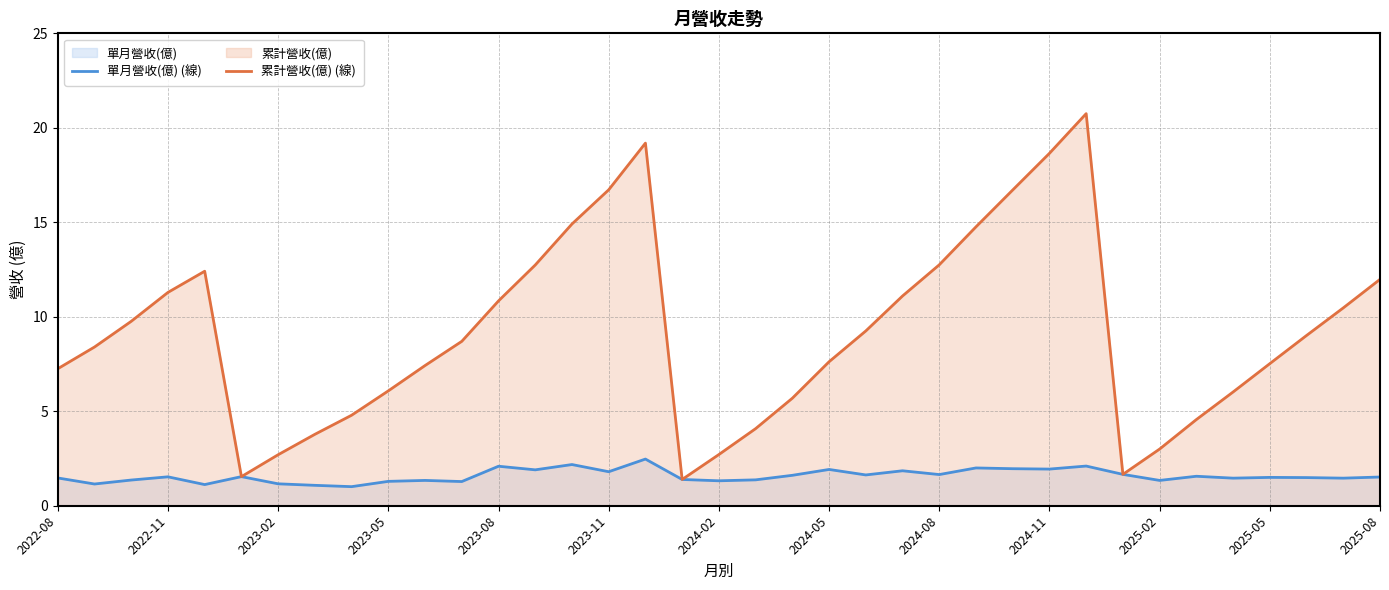

Reading left to right, extract all data points from this chart.

單月營收(億) (線): 1.5	1.1	1.4	1.5	1.1	1.5	1.2	1.1	1.0	1.3	1.3	1.3	2.1	1.9	2.2	1.8	2.5	1.4	1.3	1.4	1.6	1.9	1.6	1.9	1.6	2.0	2.0	1.9	2.1	1.7	1.3	1.6	1.5	1.5	1.5	1.5	1.5
累計營收(億) (線): 7.2	8.4	9.8	11.3	12.4	1.5	2.7	3.8	4.8	6.1	7.4	8.7	10.8	12.7	14.9	16.7	19.2	1.4	2.7	4.1	5.7	7.6	9.2	11.1	12.8	14.8	16.7	18.6	20.8	1.7	3.0	4.6	6.0	7.5	9.0	10.5	12.0